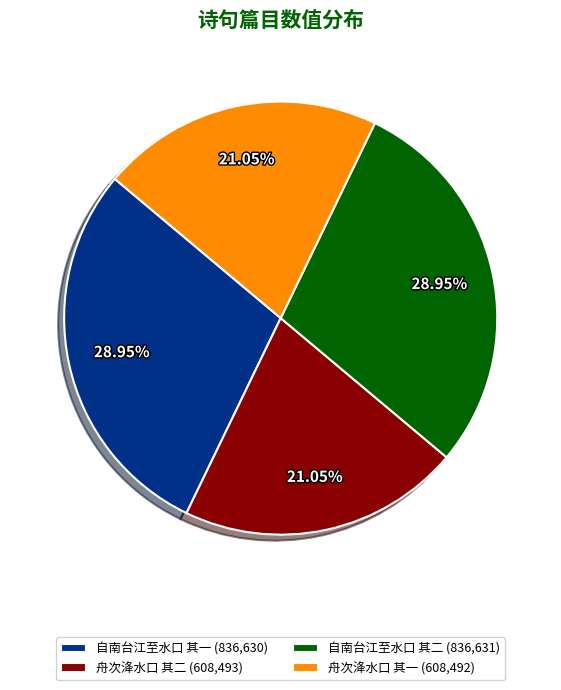

Does any single category account for the majority?

No